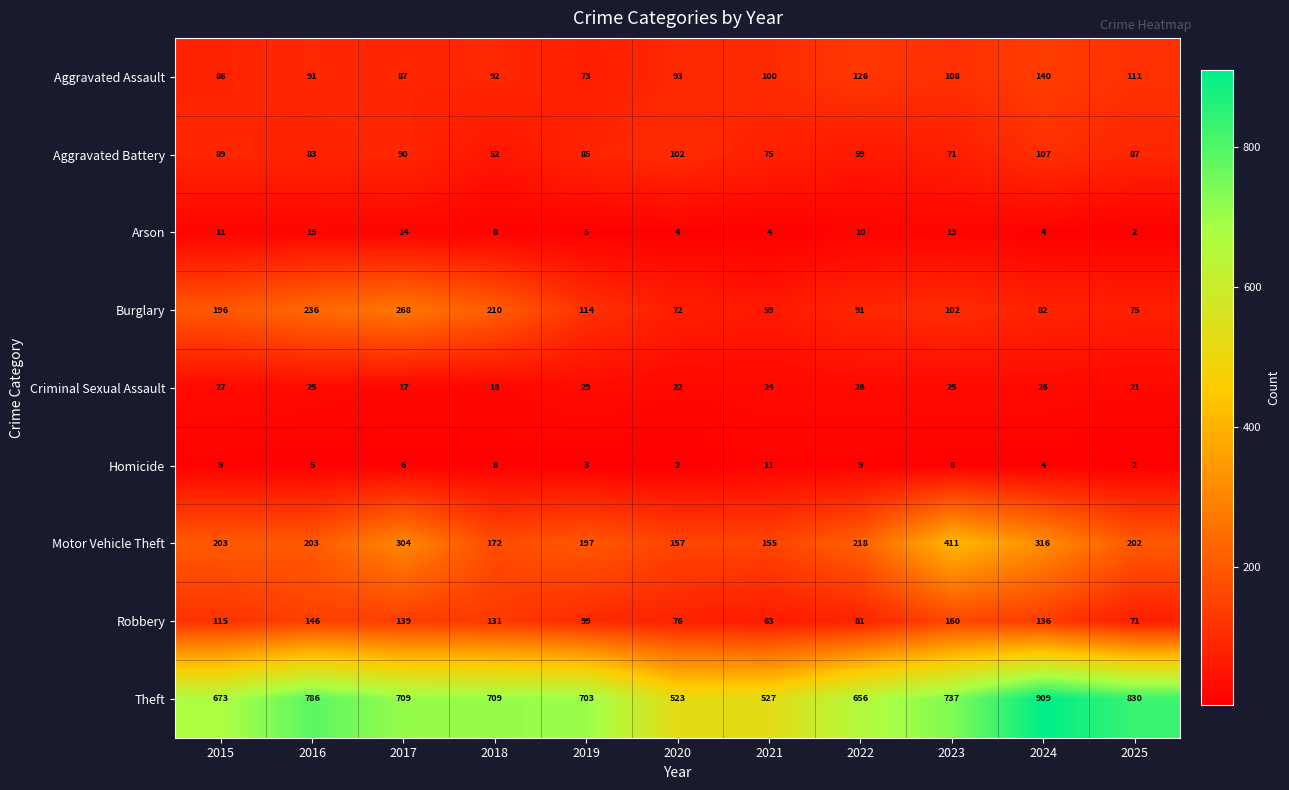

At how many categories does at least one series exceed 576?

9